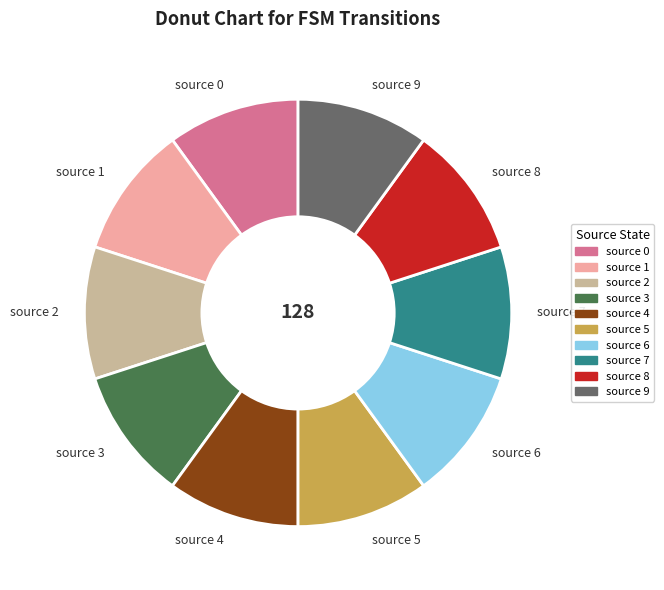

The source 5 slice represents 1% of the pie. True or false?

False